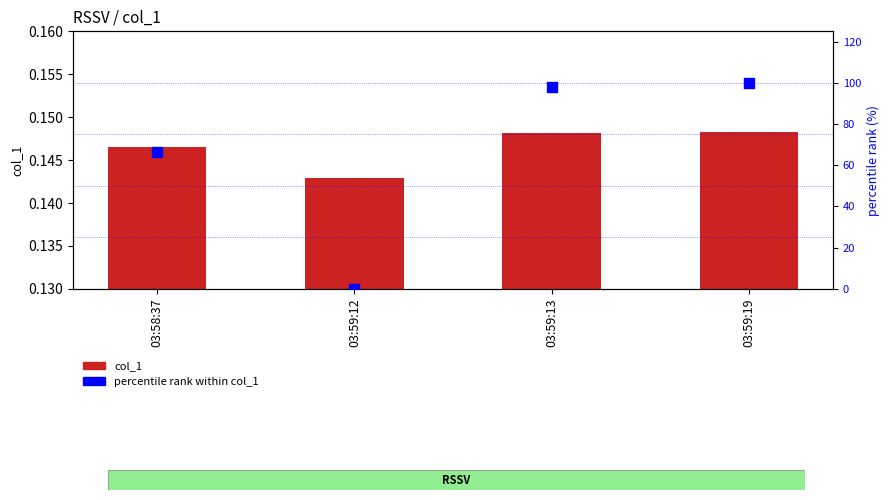

What are all the series names shown in the legend?

col_1, percentile rank within col_1